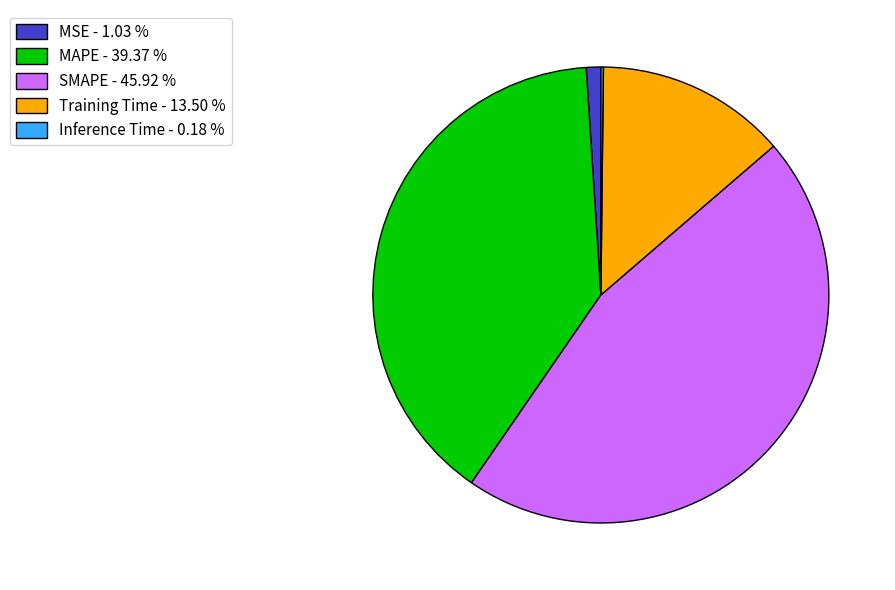

Is there a majority slice in this chart?

No